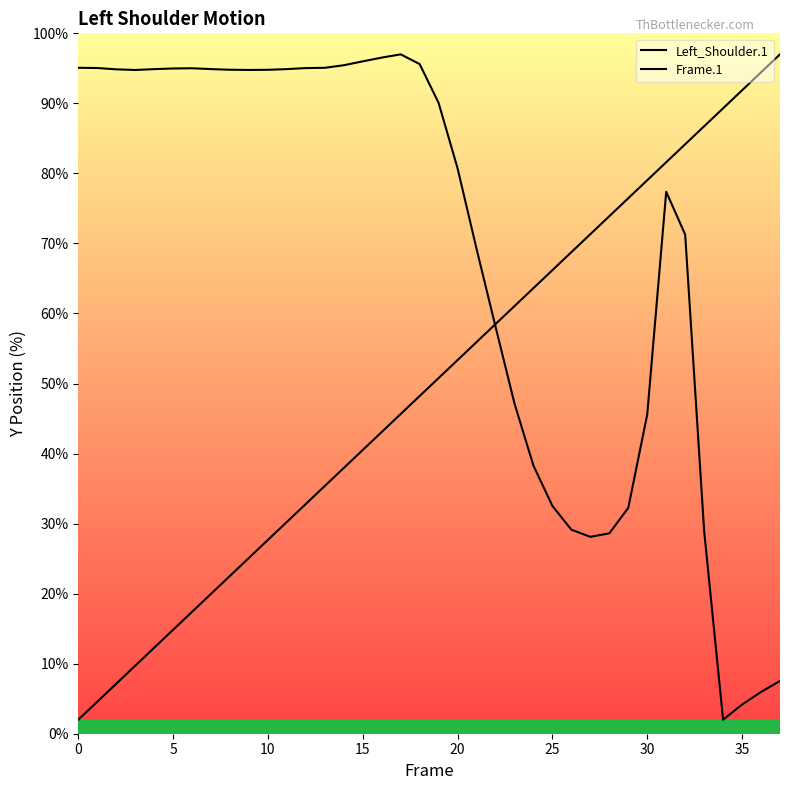

Does the chart display data point markers on the line(s)?

No